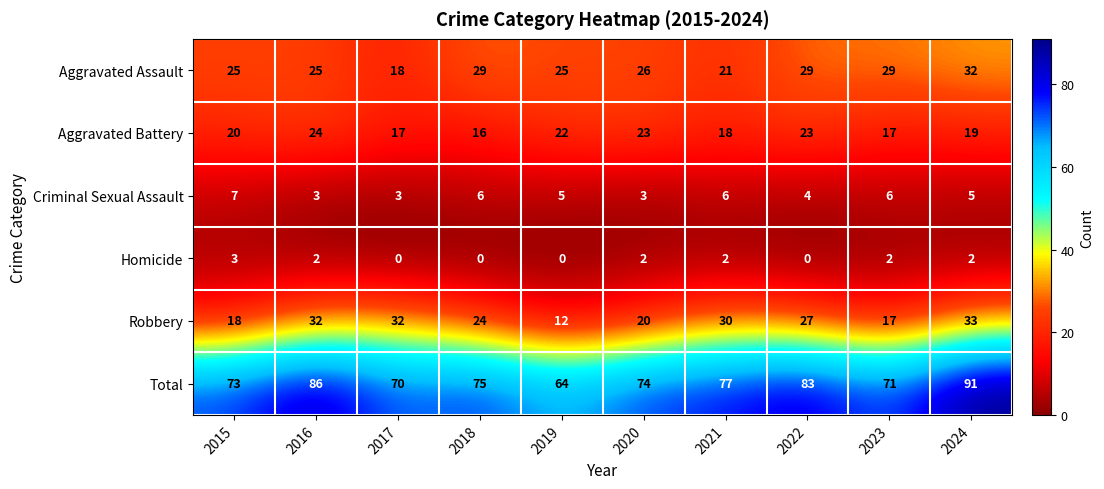

What is the total value across all series at 2021?

154